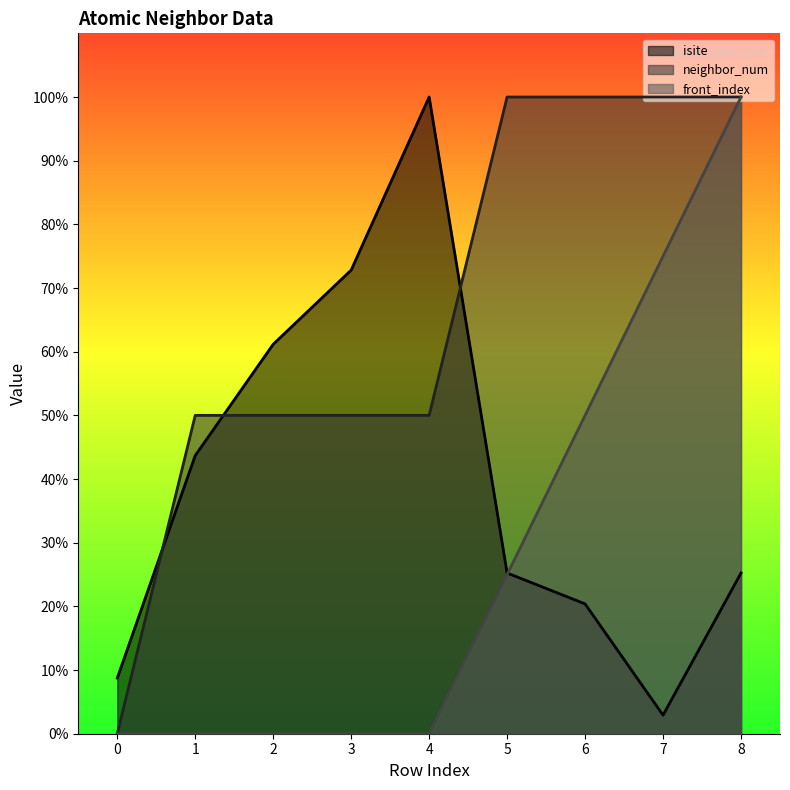

At 6, list the series in order from smallest to largest.

isite, front_index, neighbor_num